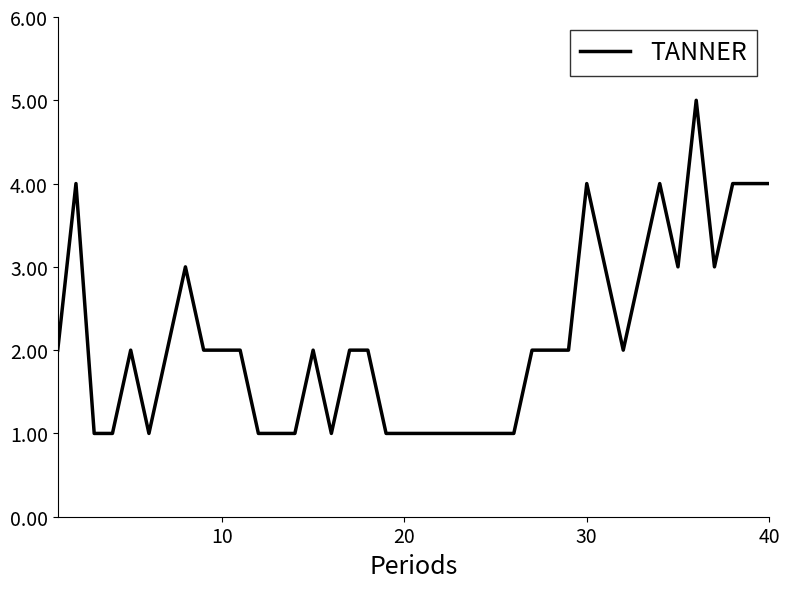

Count the number of categories in the chart.

40